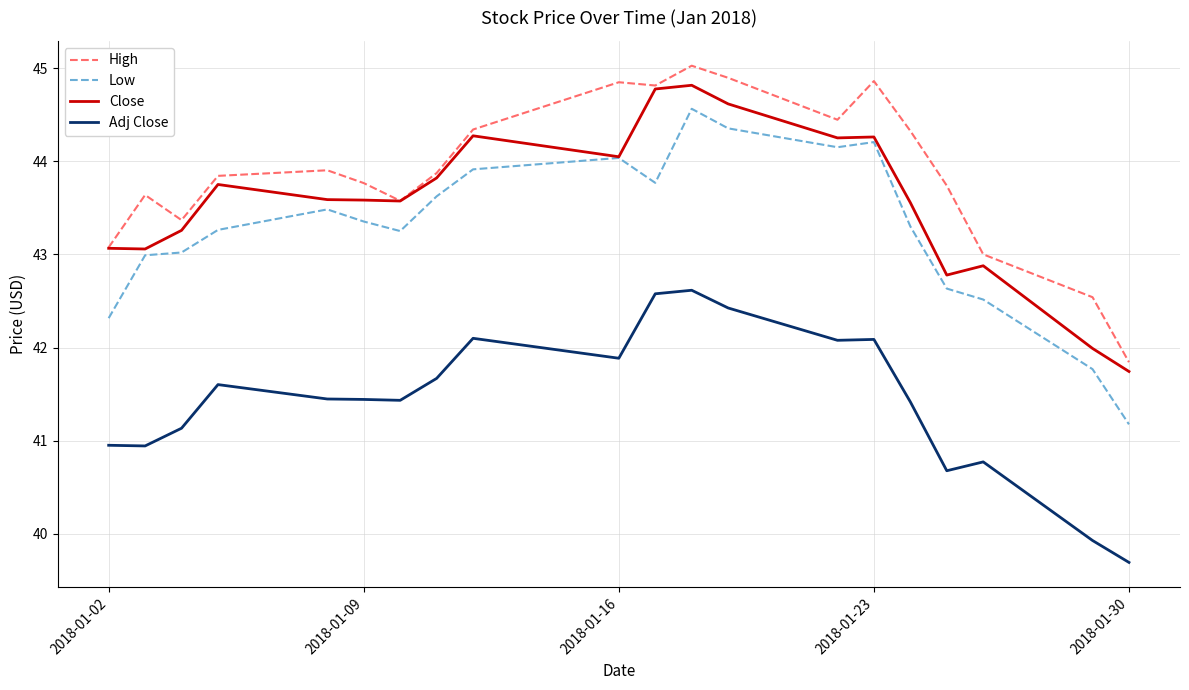

True or false: High and Low intersect in this chart.

False